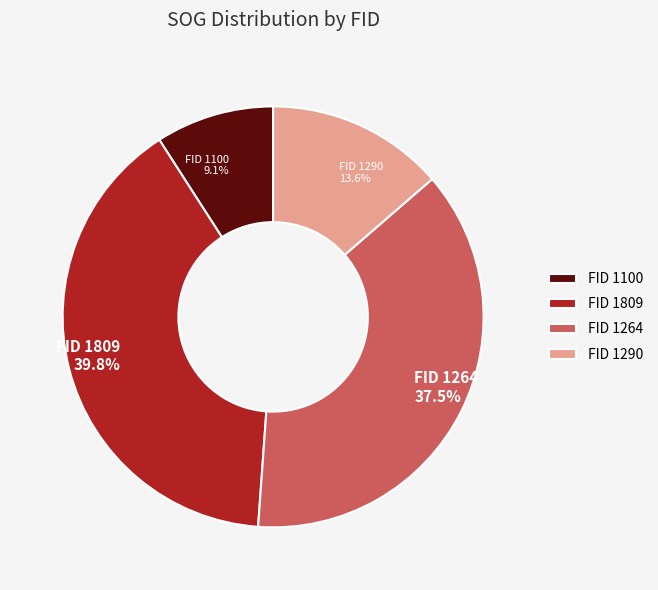

Rank the categories by value from highest to lowest.

FID 1809, FID 1264, FID 1290, FID 1100